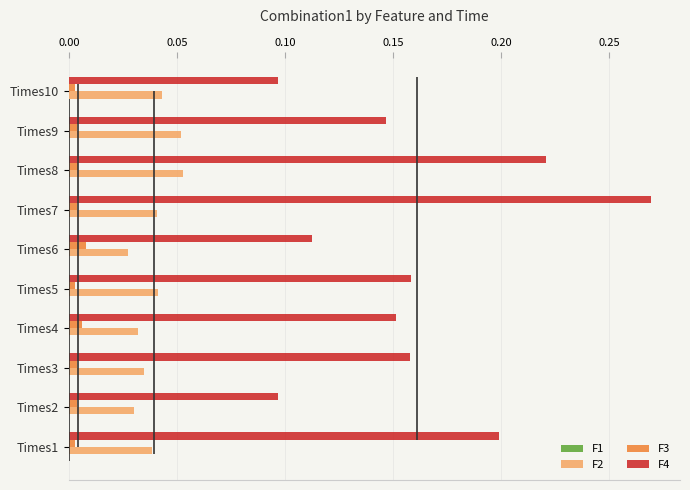

Are the bars grouped side by side (vs. stacked)?

Yes